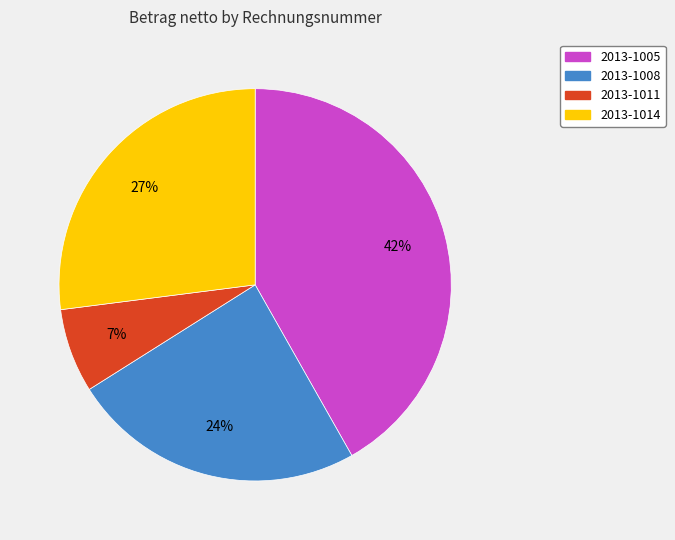

To the nearest percent, what percentage of the pie is 2013-1011?

7%